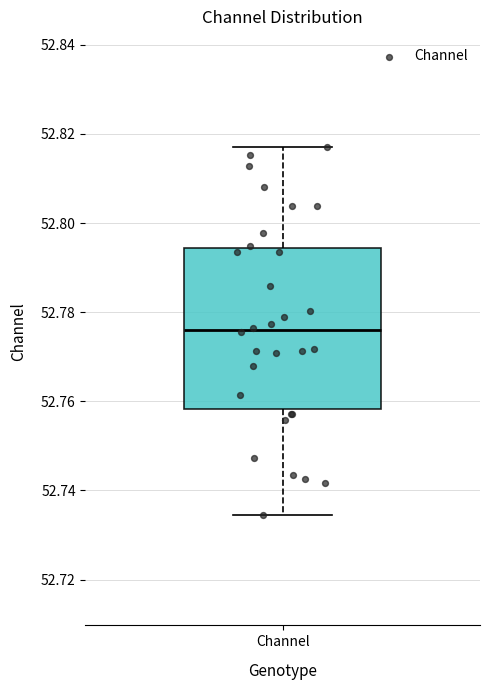

Transcribe this box plot: give where the median line is, the range the box spans, and where the two whiskers end, as read against the y-axis. The values are not printed on the chart, so give them approximately, as read against the axis.

median 52.776, box 52.758 to 52.794, whiskers 52.734 to 52.818